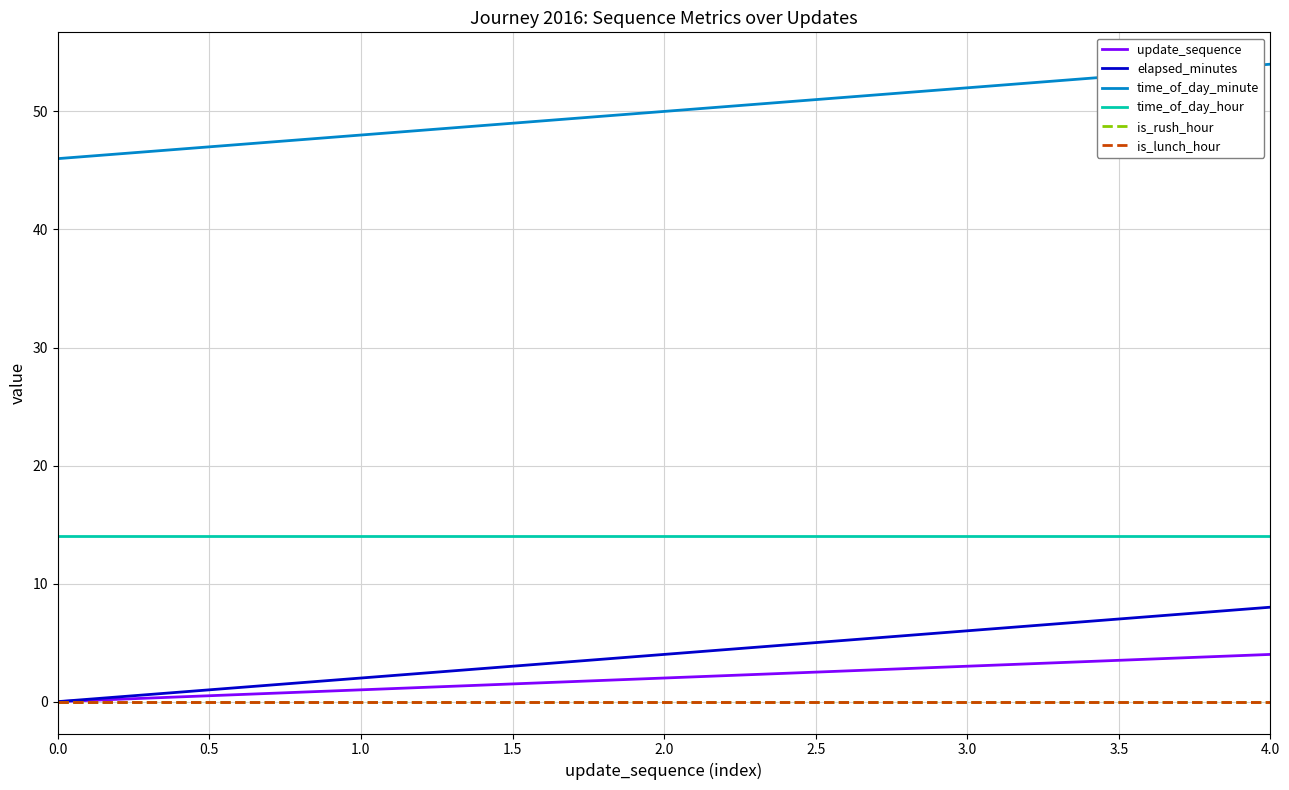

True or false: time_of_day_minute has more than 1 interior local peaks.

False